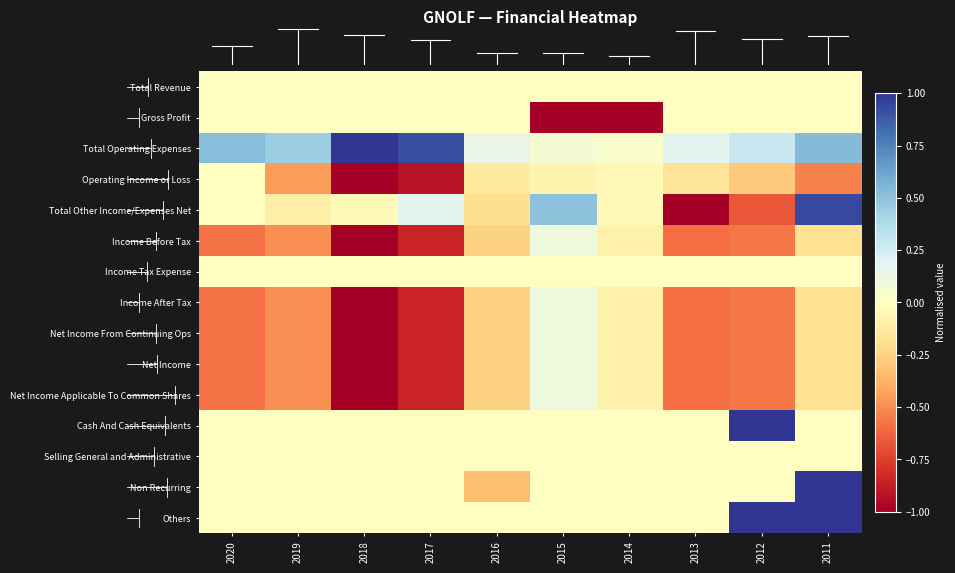

Reading right to left, extract all data points from this chart.

Total Revenue: 2011=0.0	2012=0.0	2013=0.0	2014=0.0	2015=0.0	2016=0.0	2017=0.0	2018=0.0	2019=0.0	2020=0.0
Gross Profit: 2011=0.0	2012=0.0	2013=0.0	2014=-1.0	2015=-1.0	2016=0.0	2017=0.0	2018=0.0	2019=0.0	2020=0.0
Total Operating Expenses: 2011=0.5	2012=0.3	2013=0.2	2014=0.0	2015=0.1	2016=0.1	2017=0.9	2018=1.0	2019=0.5	2020=0.5
Operating Income or Loss: 2011=-0.5	2012=-0.3	2013=-0.2	2014=-0.0	2015=-0.1	2016=-0.1	2017=-0.9	2018=-1.0	2019=-0.5	2020=0.0
Total Other Income/Expenses Net: 2011=0.9	2012=-0.7	2013=-1.0	2014=-0.0	2015=0.5	2016=-0.2	2017=0.2	2018=-0.0	2019=-0.1	2020=0.0
Income Before Tax: 2011=-0.2	2012=-0.6	2013=-0.6	2014=-0.1	2015=0.1	2016=-0.3	2017=-0.9	2018=-1.0	2019=-0.5	2020=-0.6
Income Tax Expense: 2011=0.0	2012=0.0	2013=0.0	2014=0.0	2015=0.0	2016=0.0	2017=0.0	2018=0.0	2019=0.0	2020=0.0
Income After Tax: 2011=-0.2	2012=-0.6	2013=-0.6	2014=-0.1	2015=0.1	2016=-0.3	2017=-0.9	2018=-1.0	2019=-0.5	2020=-0.6
Net Income From Continuing Ops: 2011=-0.2	2012=-0.6	2013=-0.6	2014=-0.1	2015=0.1	2016=-0.3	2017=-0.9	2018=-1.0	2019=-0.5	2020=-0.6
Net Income: 2011=-0.2	2012=-0.6	2013=-0.6	2014=-0.1	2015=0.1	2016=-0.3	2017=-0.9	2018=-1.0	2019=-0.5	2020=-0.6
Net Income Applicable To Common Shares: 2011=-0.2	2012=-0.6	2013=-0.6	2014=-0.1	2015=0.1	2016=-0.3	2017=-0.9	2018=-1.0	2019=-0.5	2020=-0.6
Cash And Cash Equivalents: 2011=0.0	2012=1.0	2013=0.0	2014=0.0	2015=0.0	2016=0.0	2017=0.0	2018=0.0	2019=0.0	2020=0.0
Selling General and Administrative: 2011=0.0	2012=0.0	2013=0.0	2014=0.0	2015=0.0	2016=0.0	2017=0.0	2018=0.0	2019=0.0	2020=0.0
Non Recurring: 2011=1.0	2012=0.0	2013=0.0	2014=0.0	2015=0.0	2016=-0.3	2017=0.0	2018=0.0	2019=0.0	2020=0.0
Others: 2011=1.0	2012=1.0	2013=0.0	2014=0.0	2015=0.0	2016=0.0	2017=0.0	2018=0.0	2019=0.0	2020=0.0